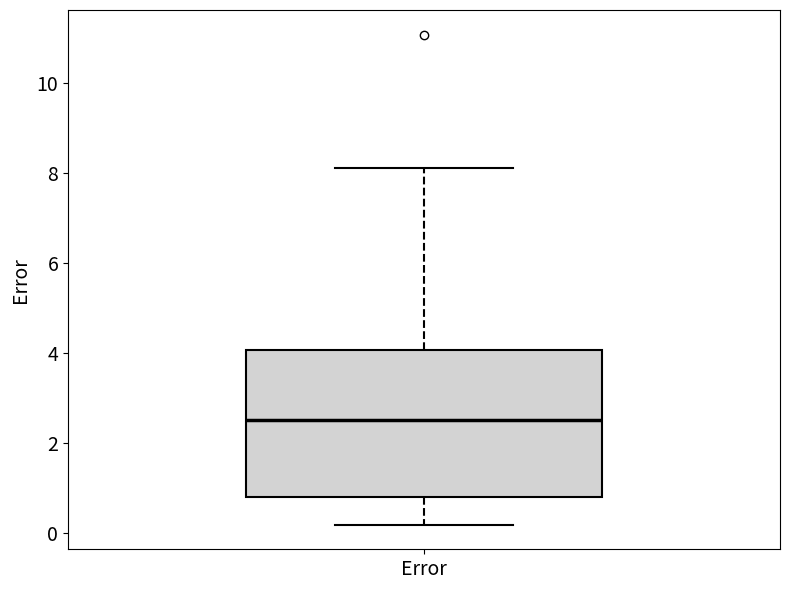

Read this box plot against the y-axis: the position of the median line, the range covered by the box, and the ends of both whiskers. The values are not printed on the chart, so give them approximately, as read against the axis.

median 2.6, box 0.8 to 4.0, whiskers 0.2 to 8.2